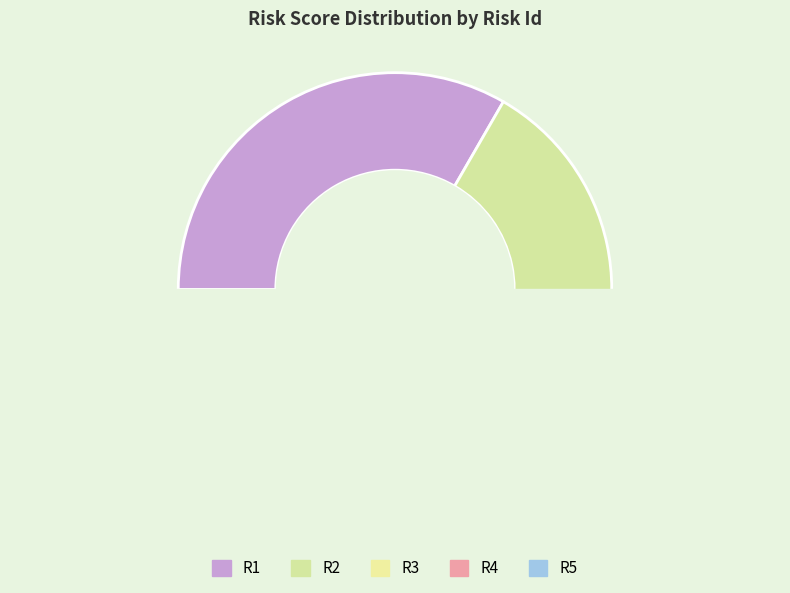

Which category has the biggest portion of the pie?

R1